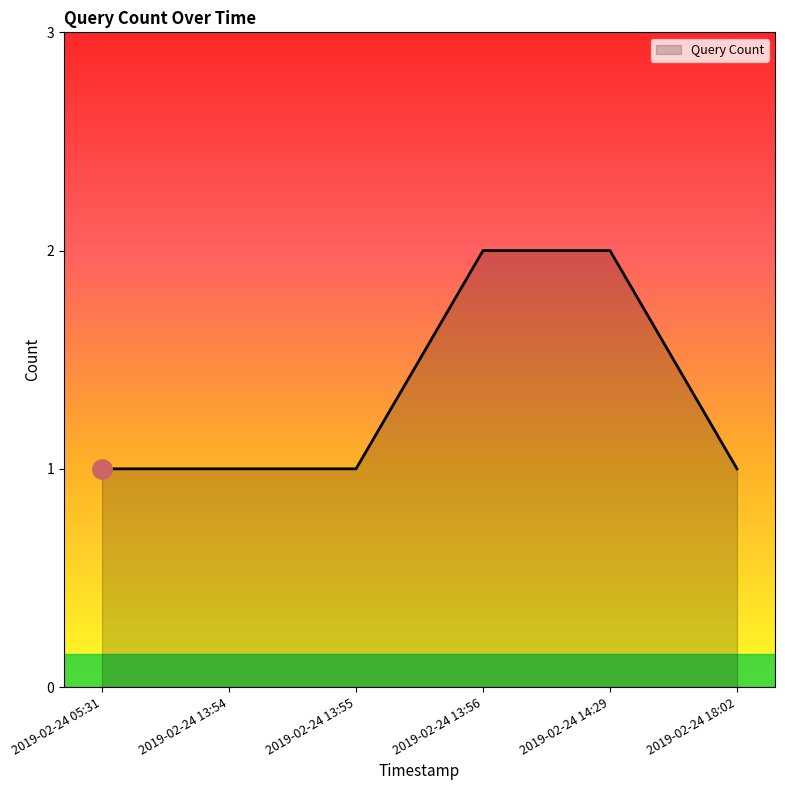

How many distinct data groups are displayed?

1